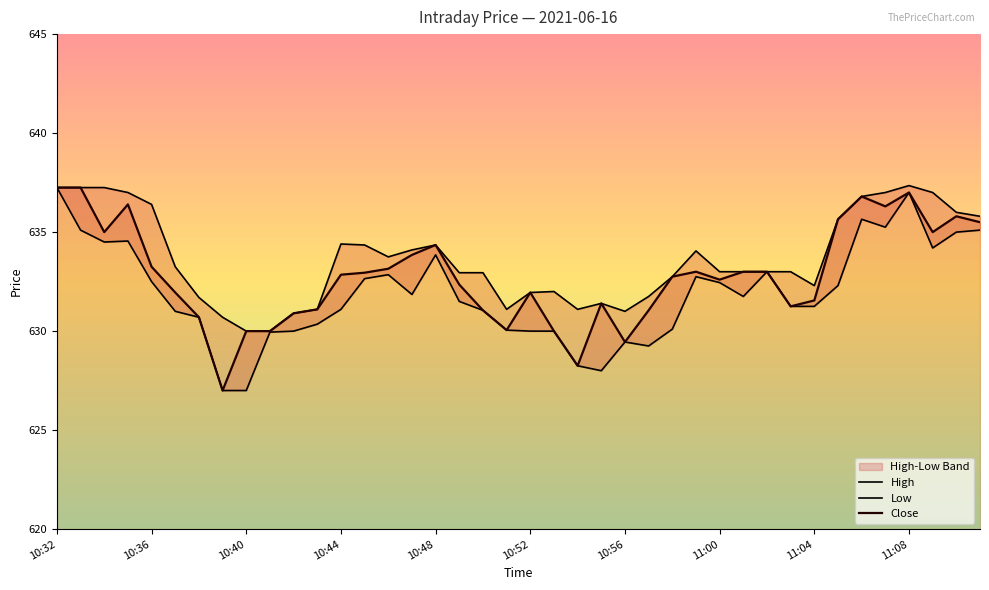

Which series has the largest total across all categories?

High